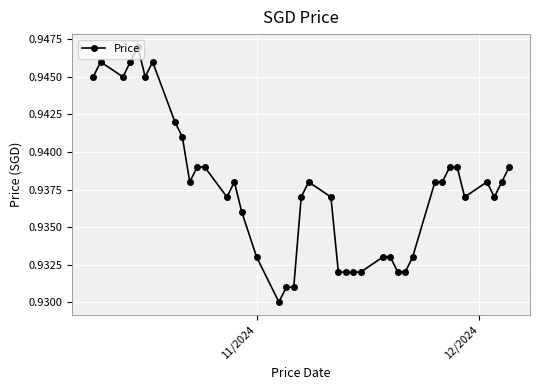

Count the values in the range 0 to 1.

40